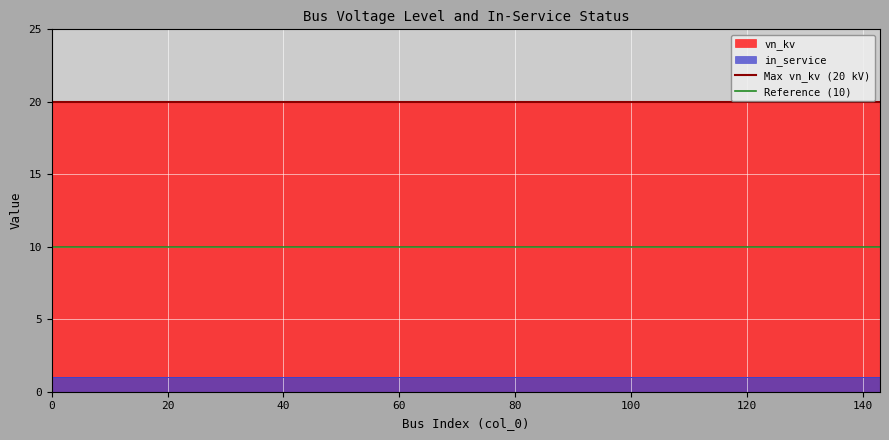

At how many categories does at least one series exceed 12?

144